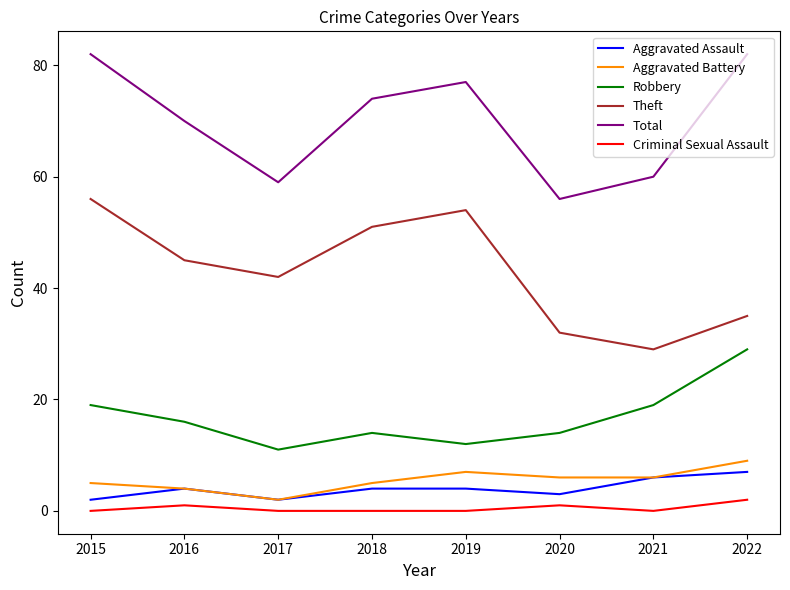

Does the chart have visible grid lines?

No